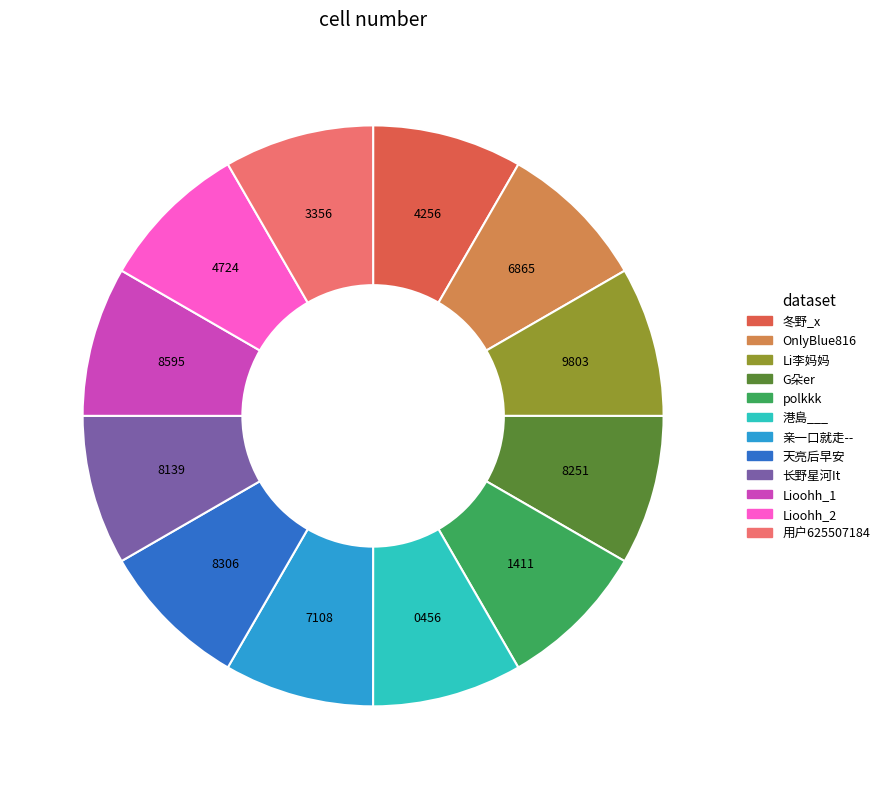

True or false: Li李妈妈 accounts for 8% of the total.

True